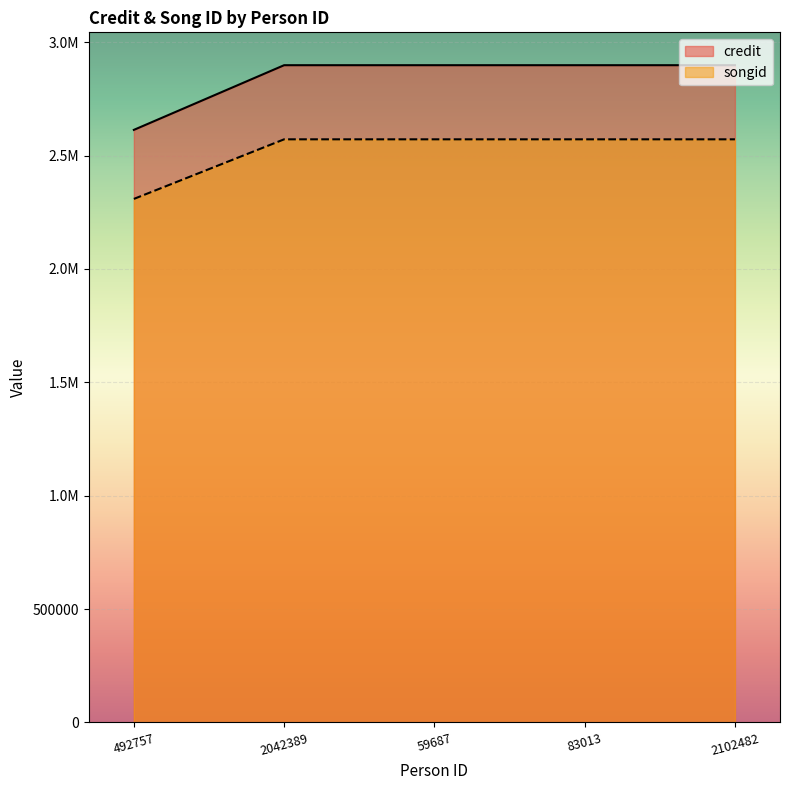

What is the highest value of the credit series?

2898369